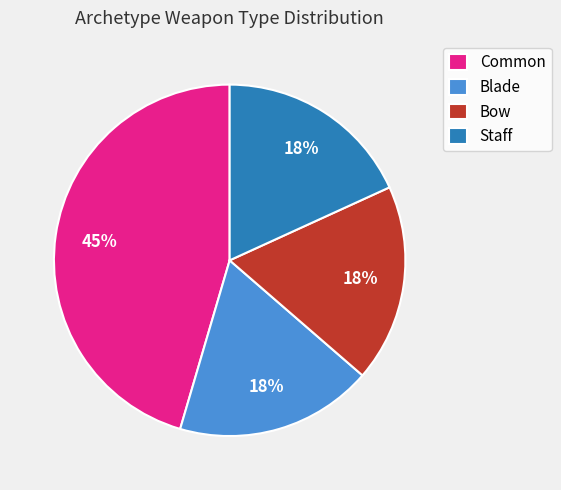

True or false: Staff accounts for 18% of the total.

True